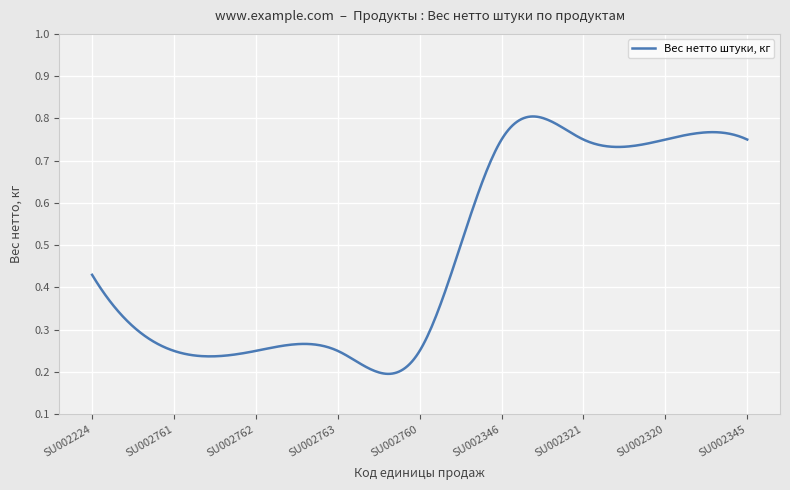

At which label is the value closest to 0?

SU002761